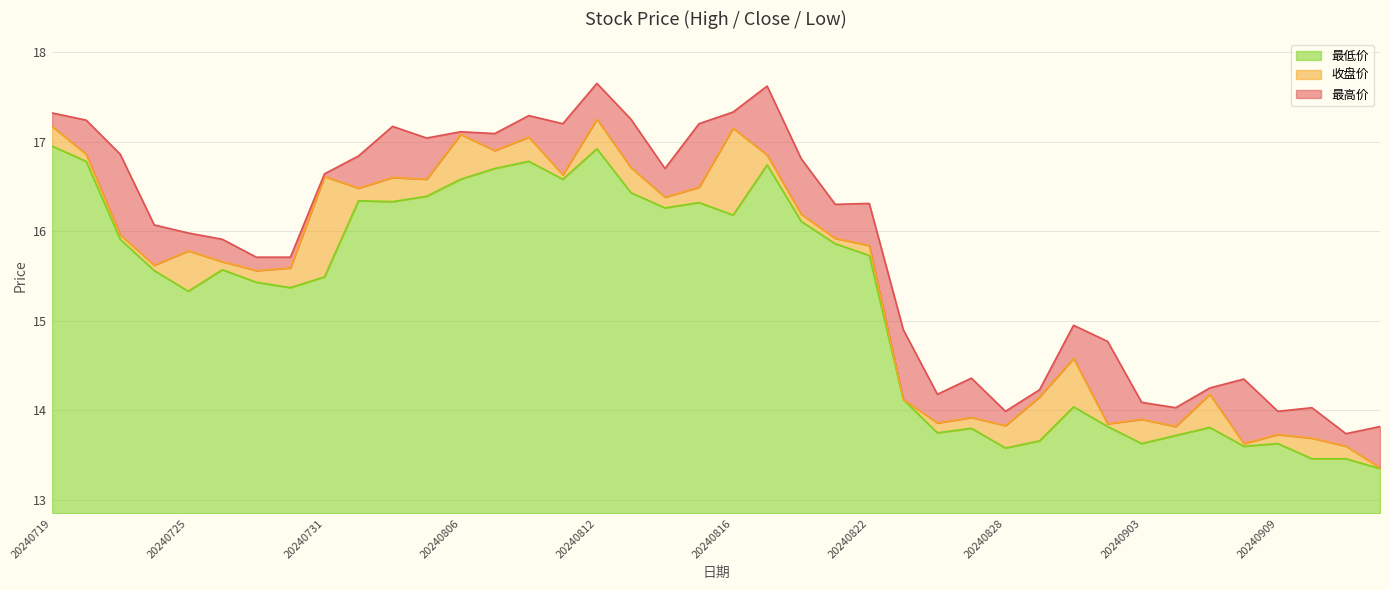

Reading right to left, what are all the values shown in this chart?

最高价: 13.8	13.7	14.0	14.0	14.3	14.2	14.0	14.1	14.8	14.9	14.2	14.0	14.4	14.2	14.9	16.3	16.3	16.8	17.6	17.3	17.2	16.7	17.2	17.6	17.2	17.3	17.1	17.1	17.0	17.2	16.8	16.6	15.7	15.7	15.9	16.0	16.1	16.9	17.2	17.3
收盘价: 13.4	13.6	13.7	13.7	13.6	14.2	13.8	13.9	13.8	14.6	14.2	13.8	13.9	13.9	14.1	15.8	15.9	16.2	16.9	17.1	16.5	16.4	16.7	17.2	16.6	17.1	16.9	17.1	16.6	16.6	16.5	16.6	15.6	15.6	15.7	15.8	15.6	16.0	16.9	17.2
最低价: 13.3	13.5	13.5	13.6	13.6	13.8	13.7	13.6	13.8	14.0	13.7	13.6	13.8	13.8	14.1	15.7	15.9	16.1	16.7	16.2	16.3	16.3	16.4	16.9	16.6	16.8	16.7	16.6	16.4	16.3	16.3	15.5	15.4	15.4	15.6	15.3	15.6	15.9	16.8	16.9